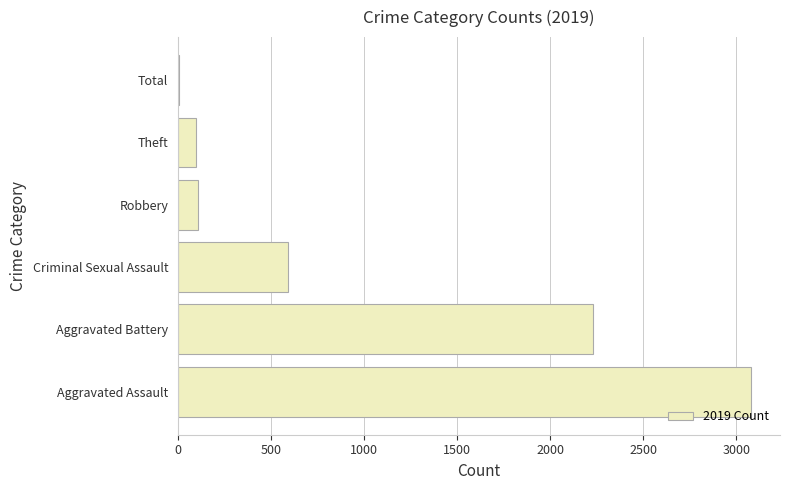

At which label is the value closest to 1544?

Aggravated Battery